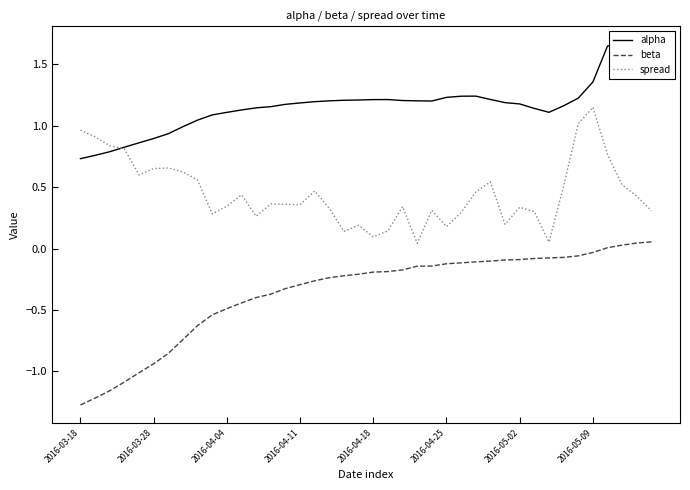

How many interior local peaks does the spread series have?

10